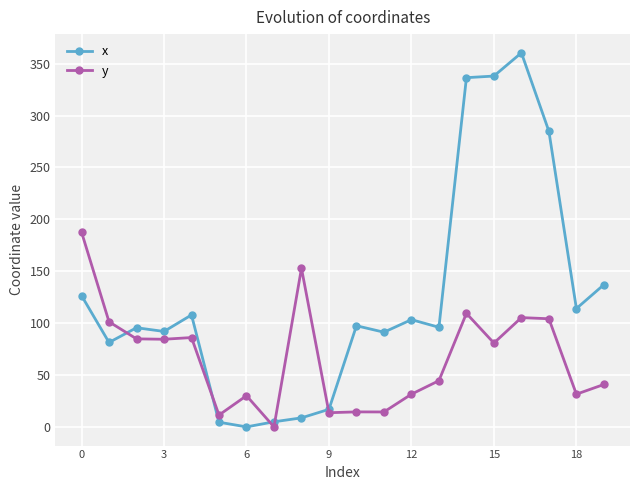

List the series in order of their peak value, highest first.

x, y